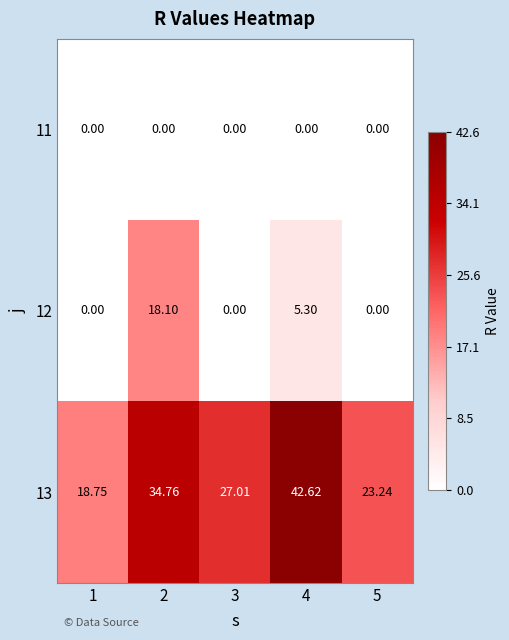

At how many categories does at least one series exceed 1?

5